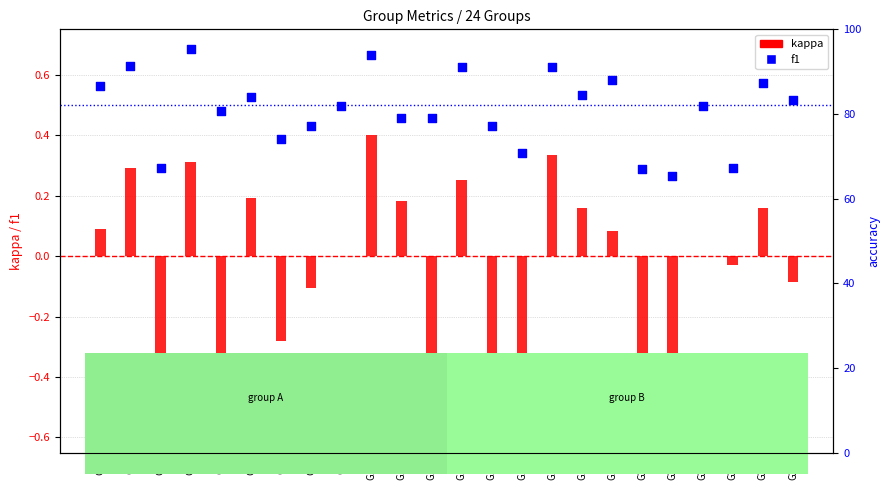

Which series has the largest total across all categories?

f1